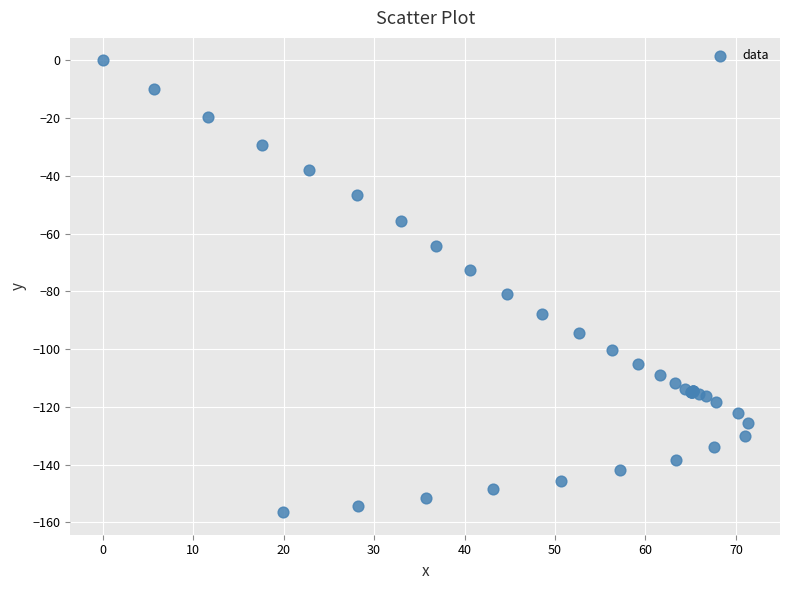

What Y value in the scatter plot is closest to -78?

-80.8